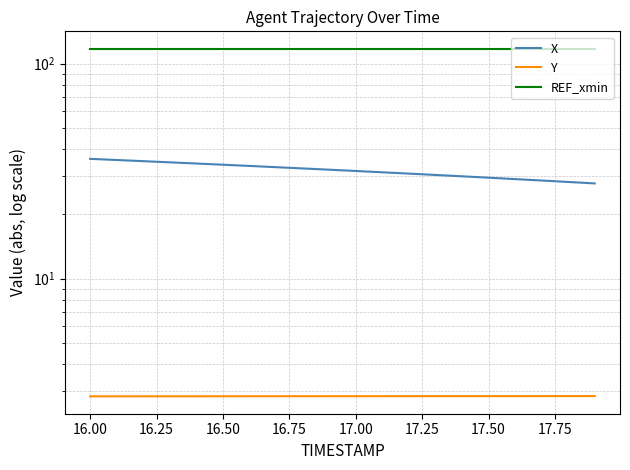

What is the spread (max minus min) of values at 16.75?

114.5